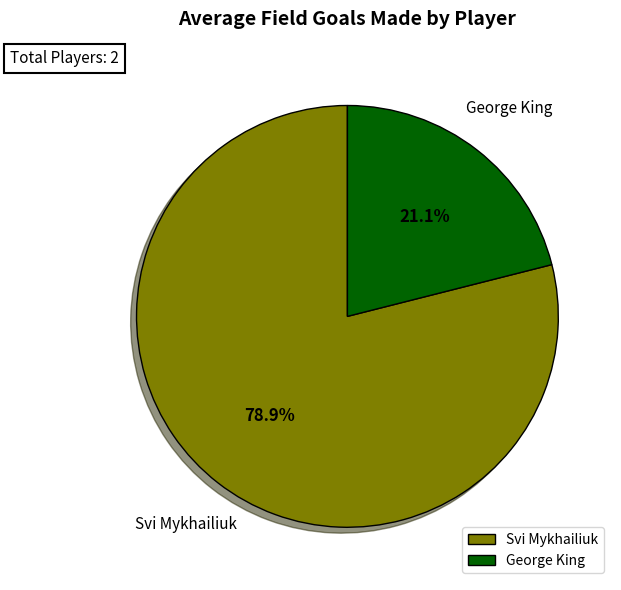

What percentage is the Svi Mykhailiuk slice, to the nearest percent?

79%